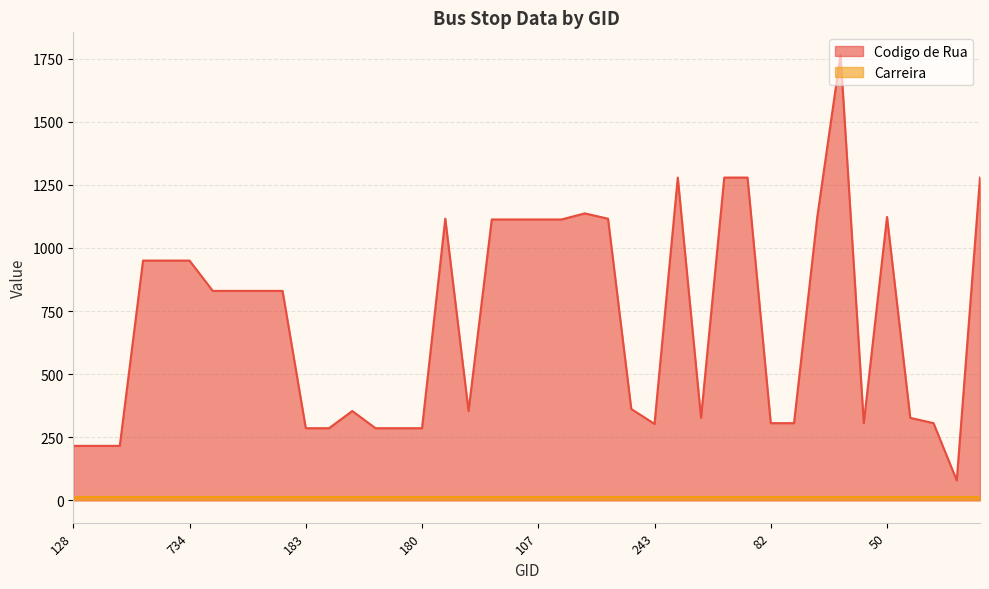

Where is the first local minimum?

185